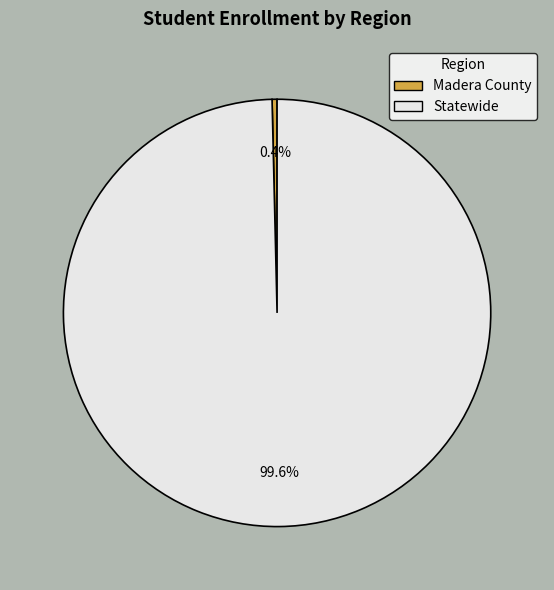

To the nearest percent, what is the difference between the Madera County and Statewide slice percentages?

99%